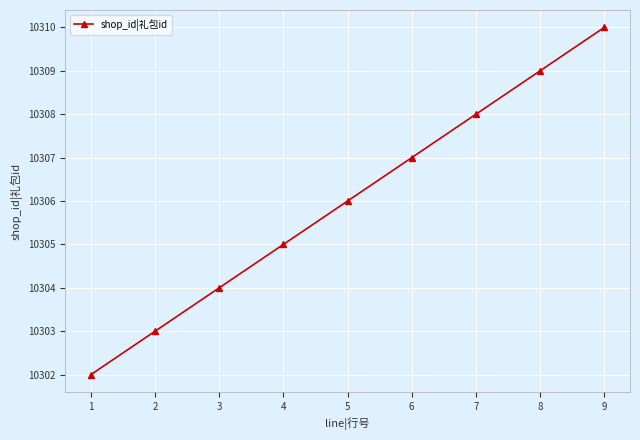

Does the chart display data point markers on the line(s)?

Yes